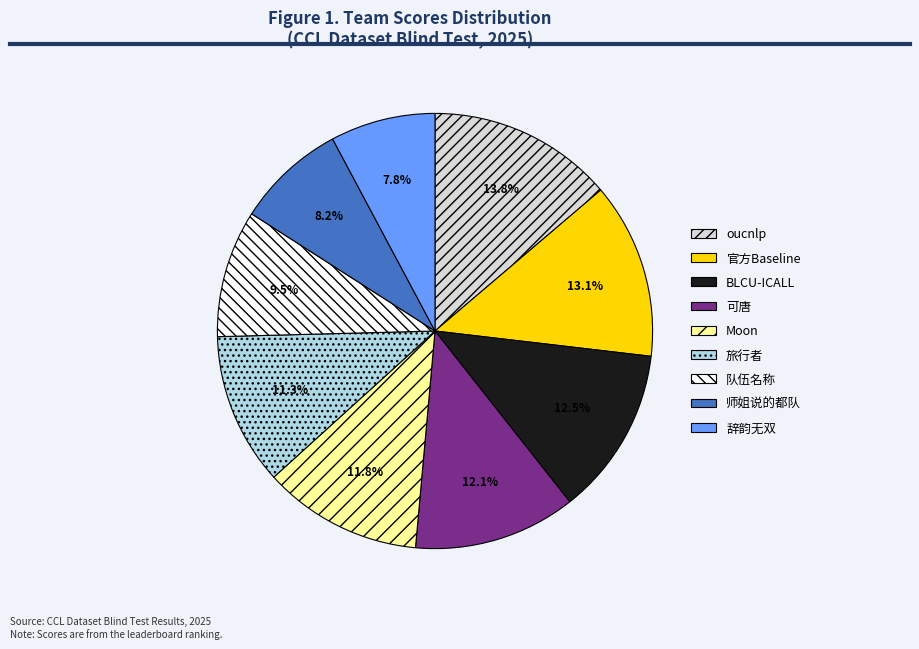

How many slices are in this pie chart?

9